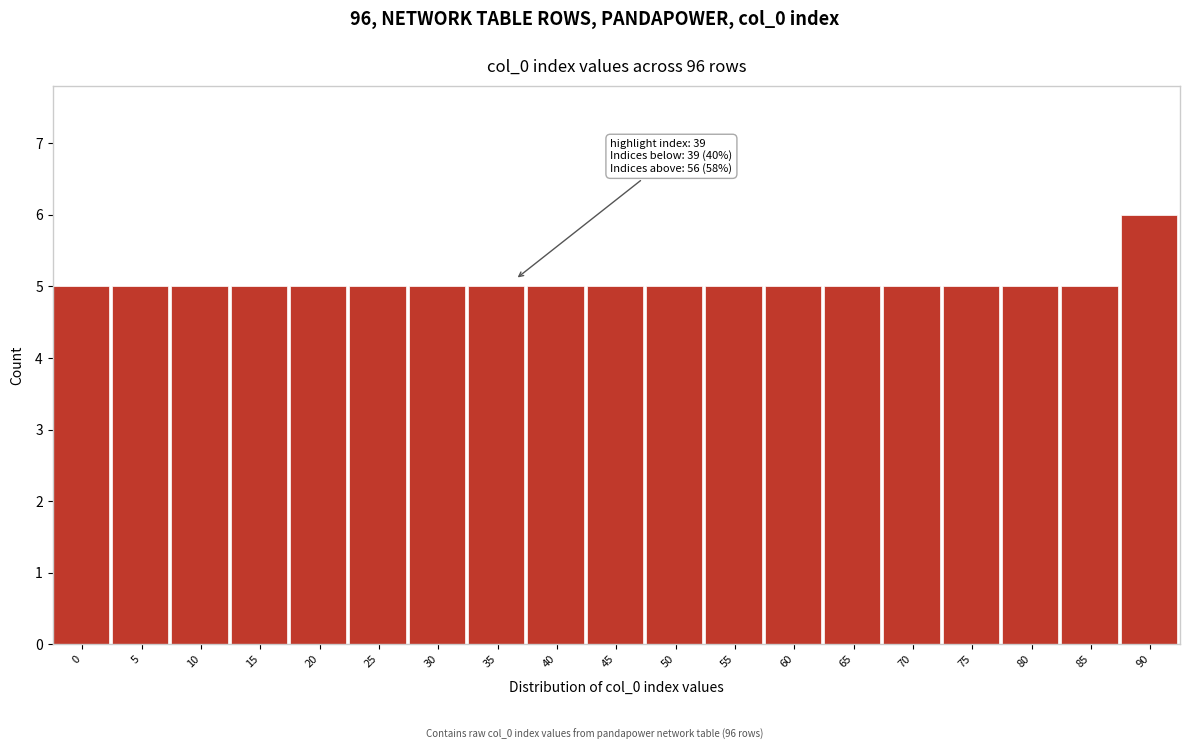

Reading left to right, what are all the values shown in this chart?

0=5	5=5	10=5	15=5	20=5	25=5	30=5	35=5	40=5	45=5	50=5	55=5	60=5	65=5	70=5	75=5	80=5	85=5	90=6